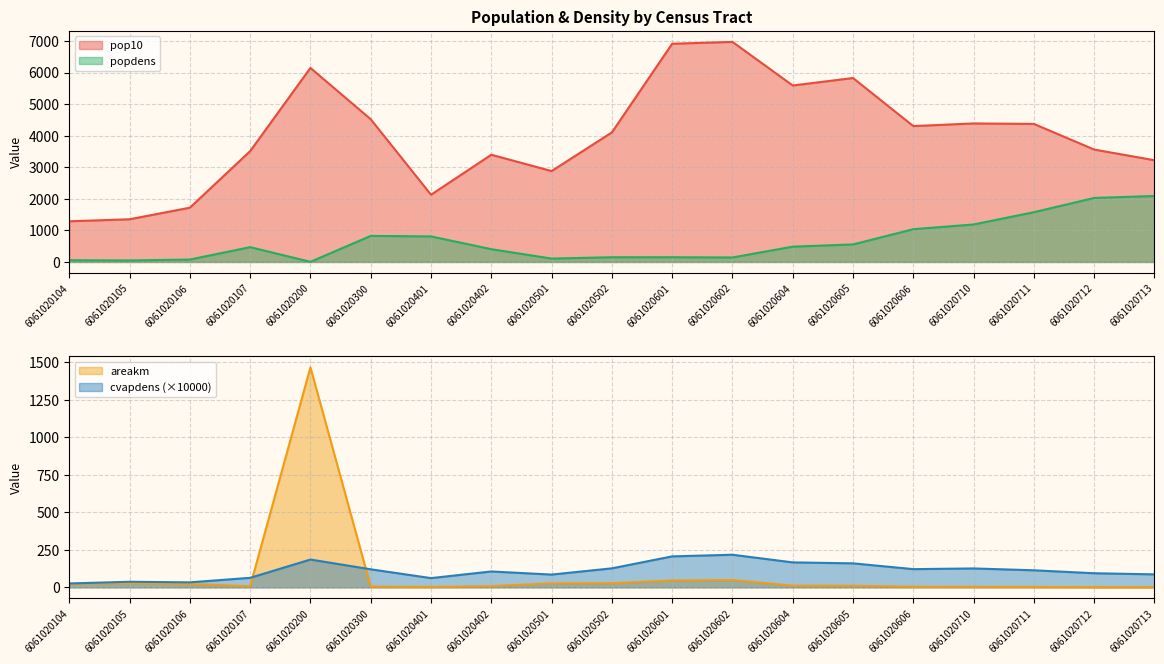

What is the sum of all areakm values?

1751.4